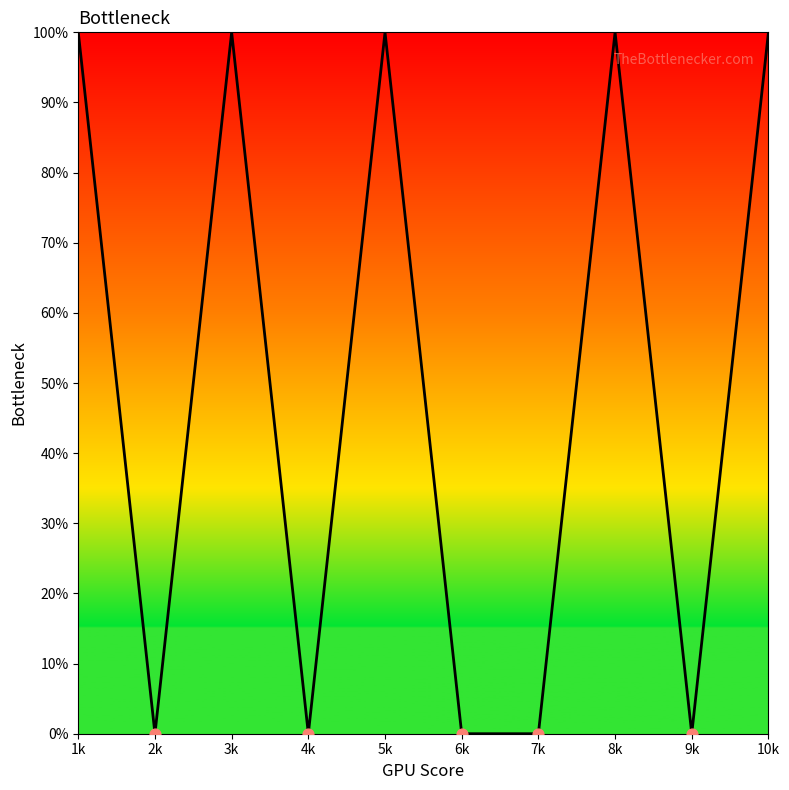

Does the chart have visible grid lines?

No